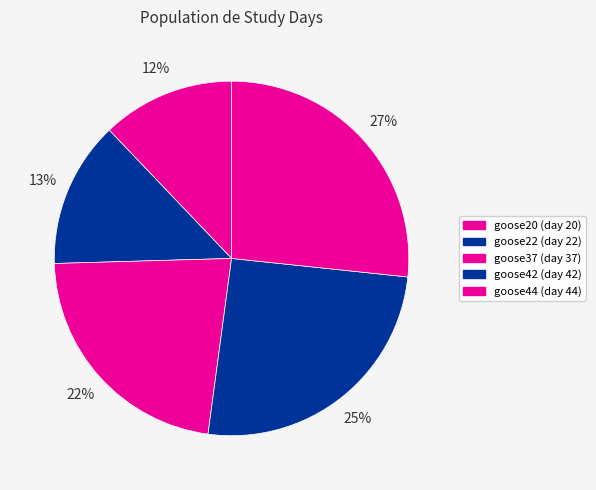

Does goose37 account for over 50% of the chart?

No